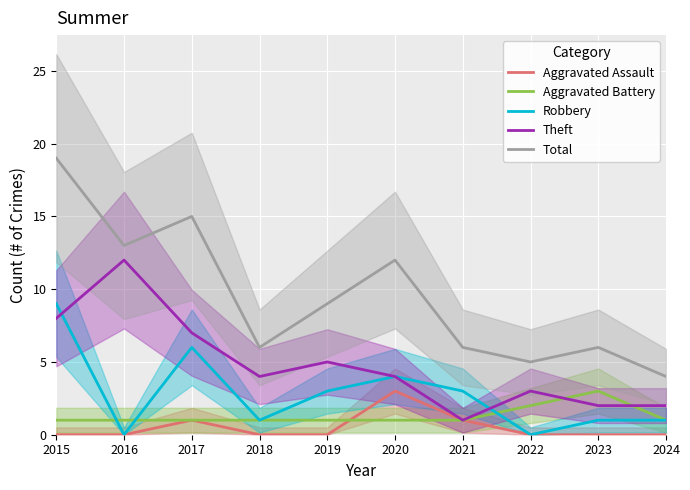

At which category is the sum across all series the highest?

2015